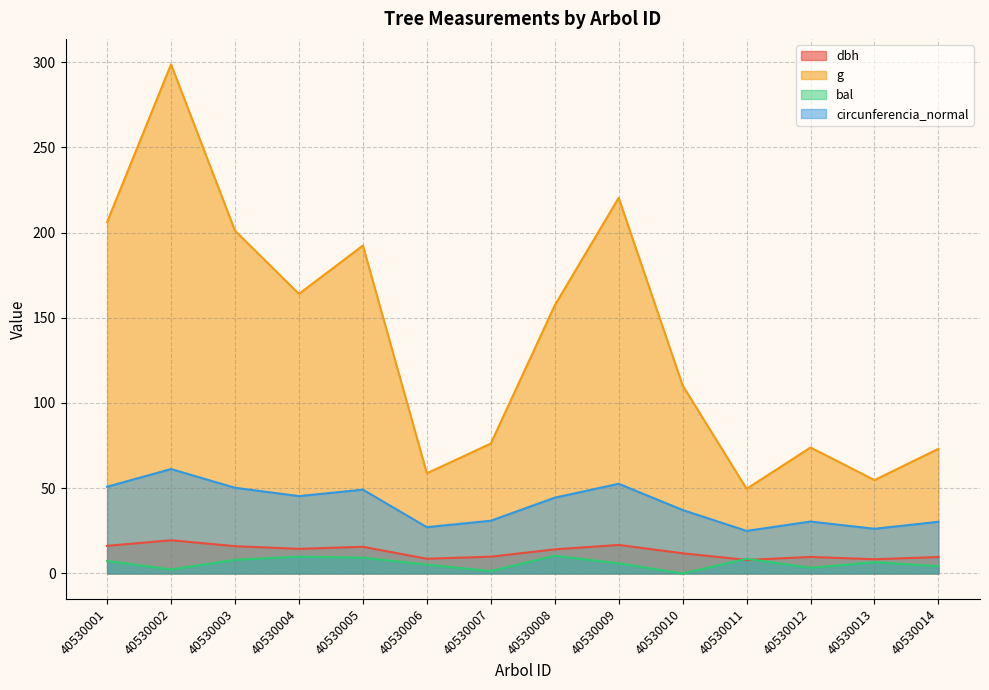

Reading right to left, list all the values displayed in this chart.

dbh: 40530014=9.7	40530013=8.3	40530012=9.7	40530011=8.0	40530010=11.8	40530009=16.8	40530008=14.2	40530007=9.8	40530006=8.7	40530005=15.7	40530004=14.4	40530003=16.0	40530002=19.5	40530001=16.2
g: 40530014=73.1	40530013=54.8	40530012=73.9	40530011=49.6	40530010=110.3	40530009=220.3	40530008=157.2	40530007=76.2	40530006=58.8	40530005=192.4	40530004=164.0	40530003=201.1	40530002=298.6	40530001=206.1
bal: 40530014=4.3	40530013=6.7	40530012=3.3	40530011=8.6	40530010=0.0	40530009=6.0	40530008=10.4	40530007=1.4	40530006=5.2	40530005=9.3	40530004=9.9	40530003=8.0	40530002=2.4	40530001=7.3
circunferencia_normal: 40530014=30.3	40530013=26.2	40530012=30.5	40530011=25.0	40530010=37.2	40530009=52.6	40530008=44.5	40530007=30.9	40530006=27.2	40530005=49.2	40530004=45.4	40530003=50.3	40530002=61.3	40530001=50.9